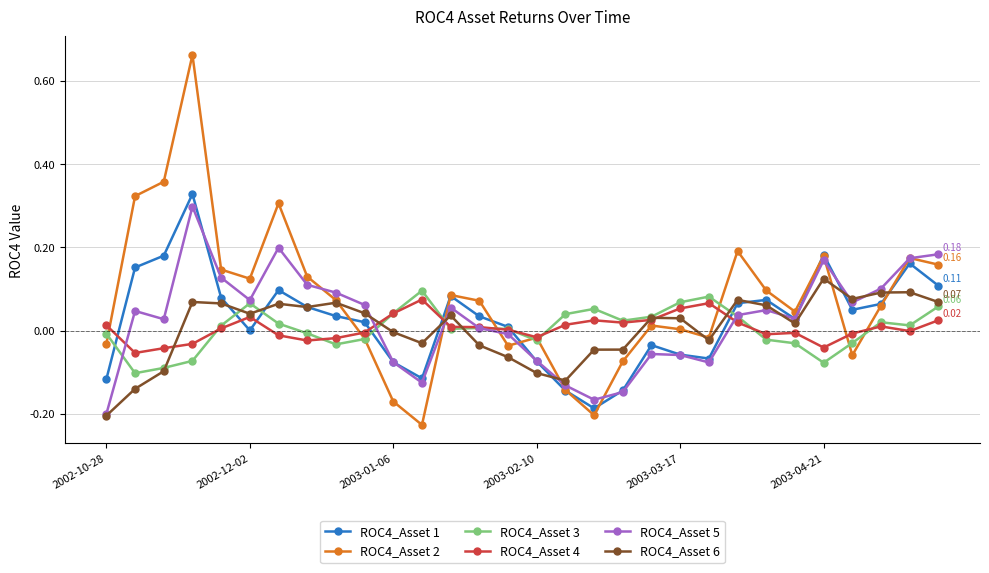

List the series in order of their peak value, lowest first.

ROC4_Asset 4, ROC4_Asset 3, ROC4_Asset 6, ROC4_Asset 5, ROC4_Asset 1, ROC4_Asset 2